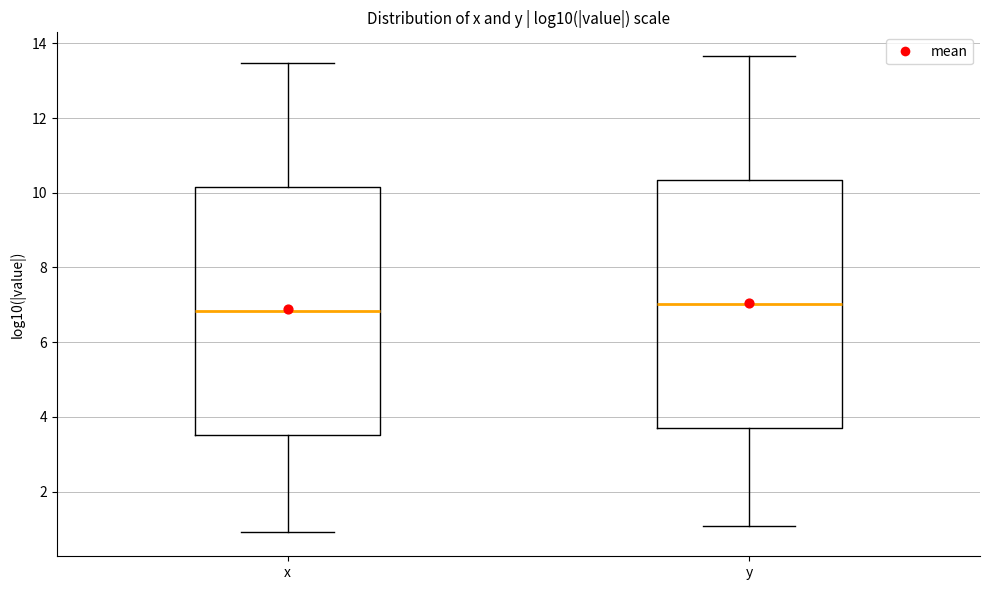

Reading left to right, read every box against the y-axis: the position of its median line, the range the box covers, and the ends of its whiskers. The values are not printed on the chart, so give them approximately, as read against the axis.

x: median 6.8, box 3.6 to 10.2, whiskers 1.0 to 13.4
y: median 7.0, box 3.8 to 10.4, whiskers 1.0 to 13.6